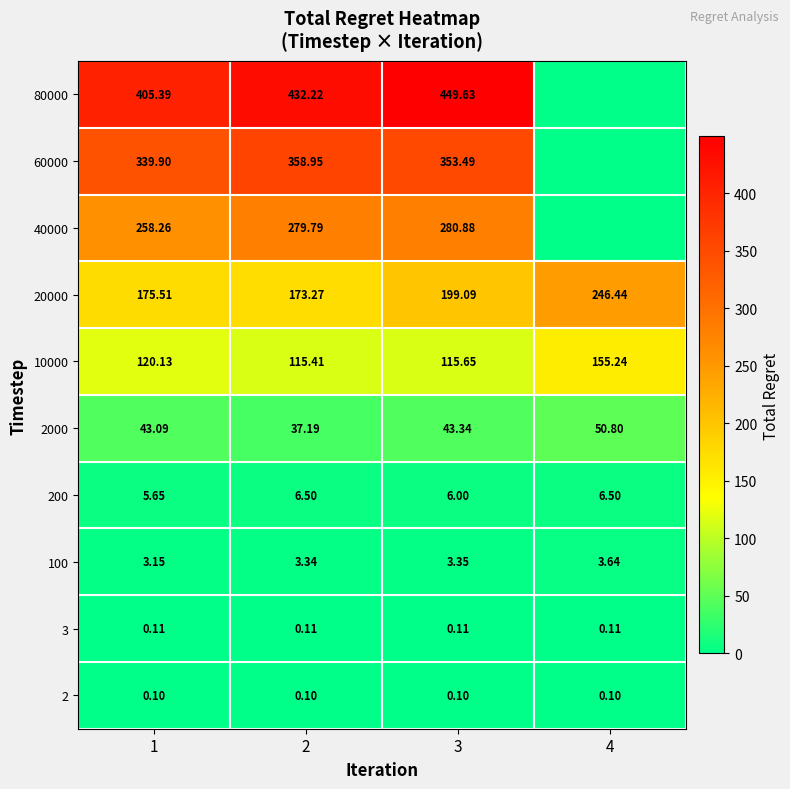

Is the value of 200 at 3 greater than the value of 80000 at 2?

No